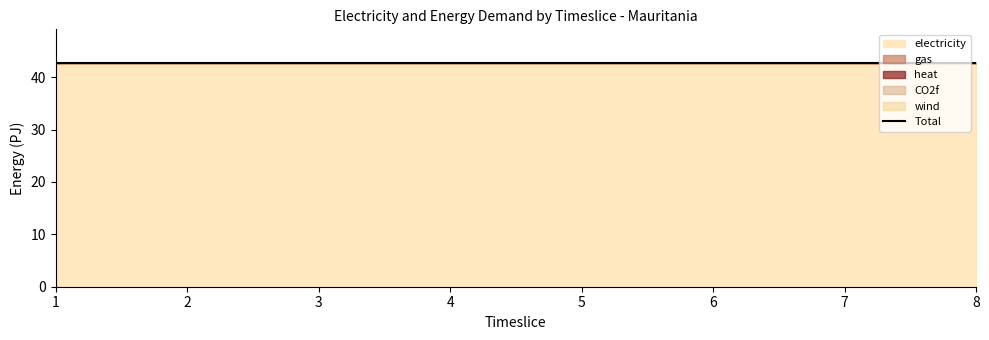

True or false: heat and CO2f cross at least once.

False